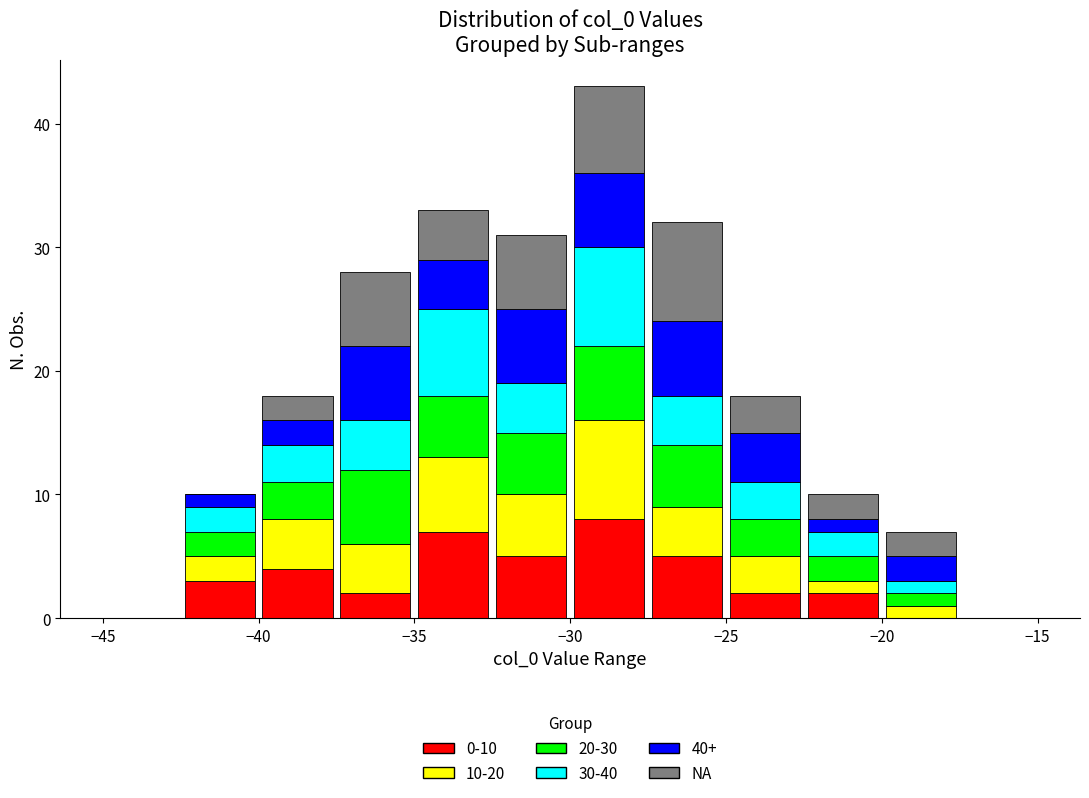

Which range on the x-axis has the tallest stacked bar (by total height)?

-30.0 to -27.5